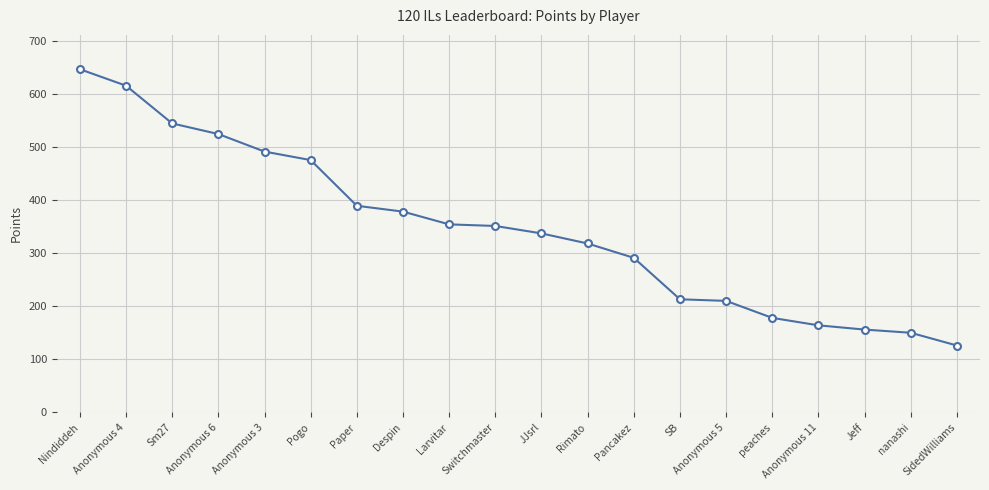

Which has a higher value, SidedWilliams or Pancakez?

Pancakez